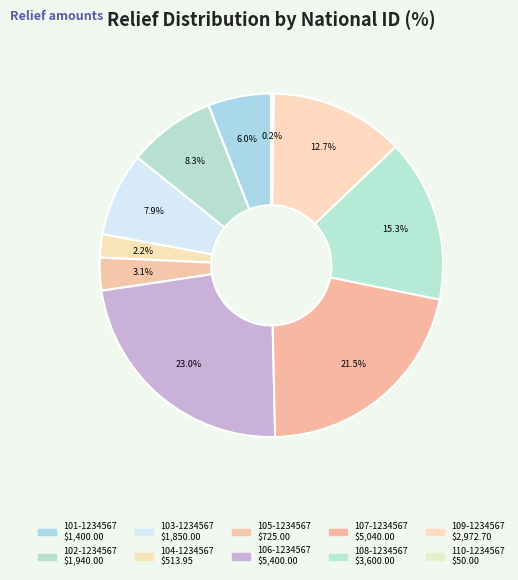

What percentage is NOT represented by 106-1234567?

77.0%